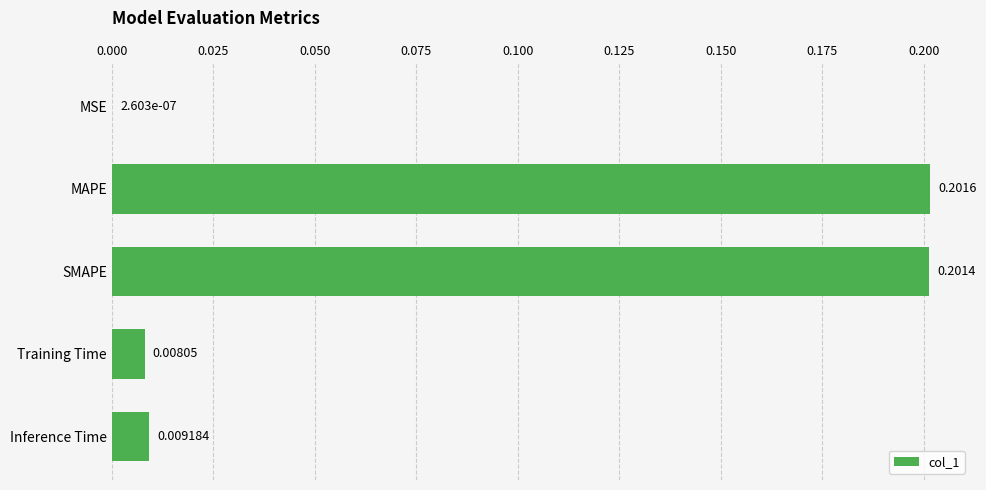

Where is the data nearest to the value 0?

MSE